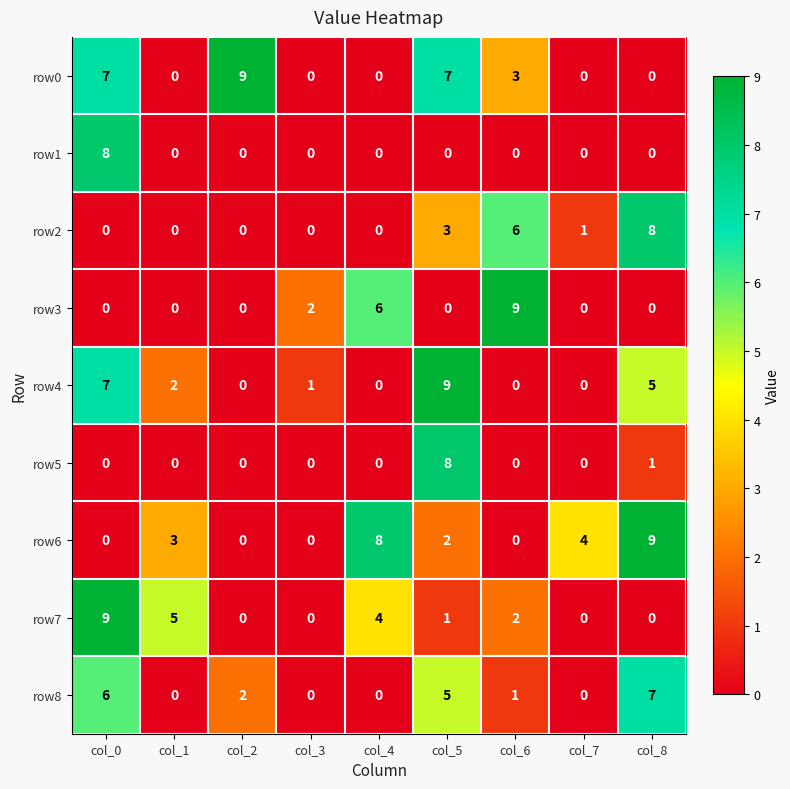

Count the row3 values in the range 0 to 2.

7